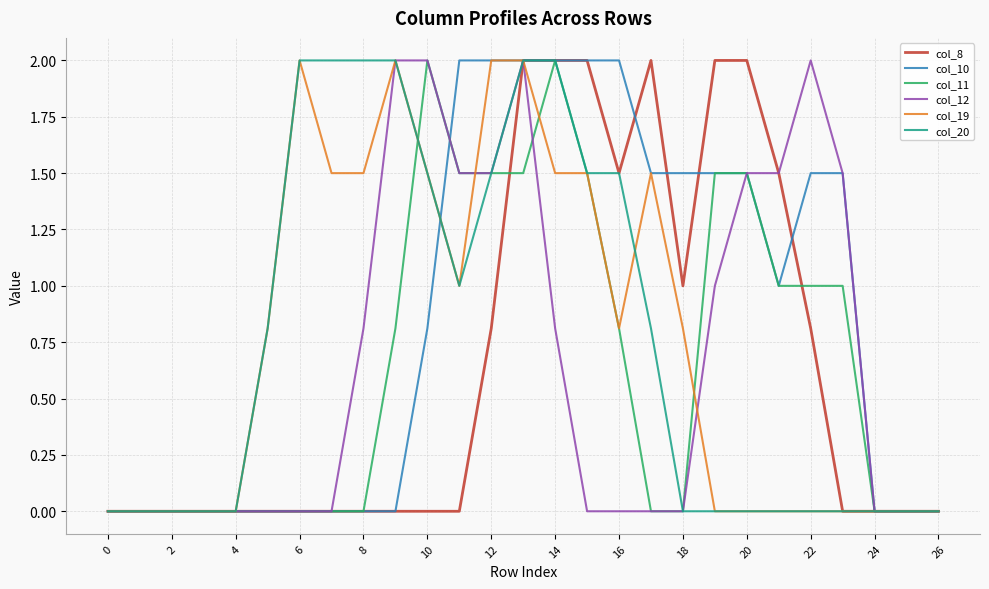

True or false: col_11 has more than 1 points higher than both neighbors.

True